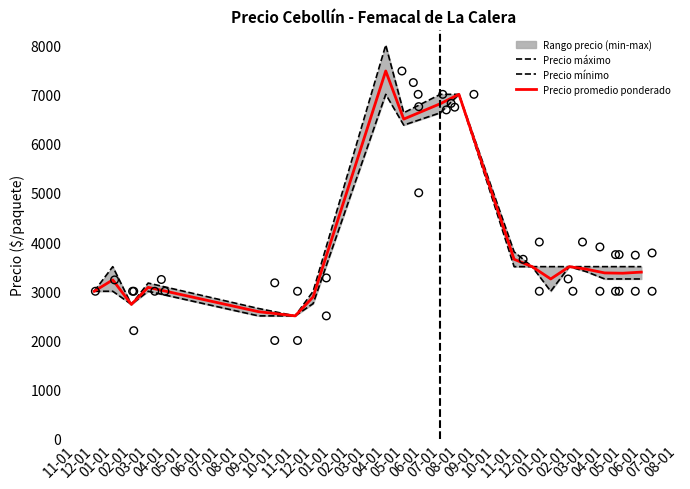

Is the value of Precio mínimo at 11-01 greater than the value of Precio máximo at 03-01?

Yes